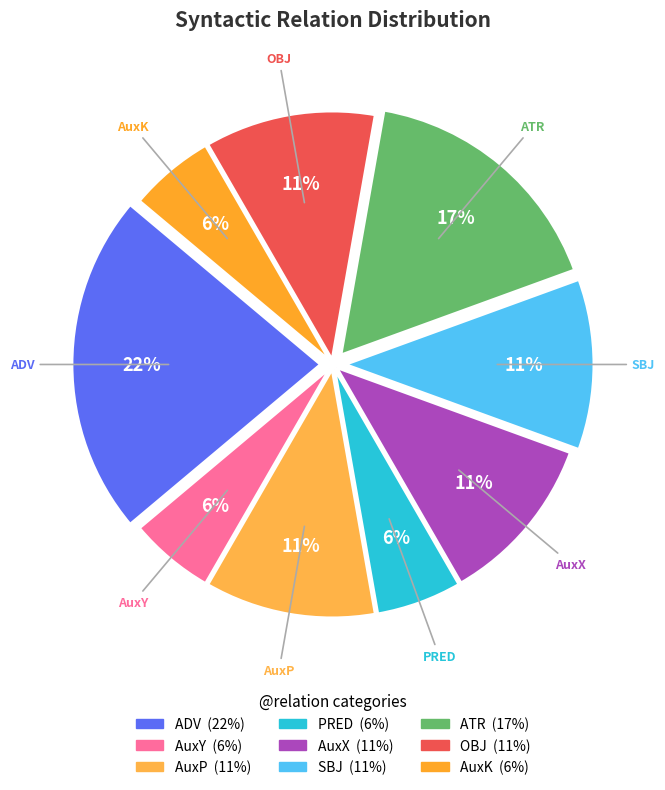

To the nearest percent, what is the average slice percentage?

11%